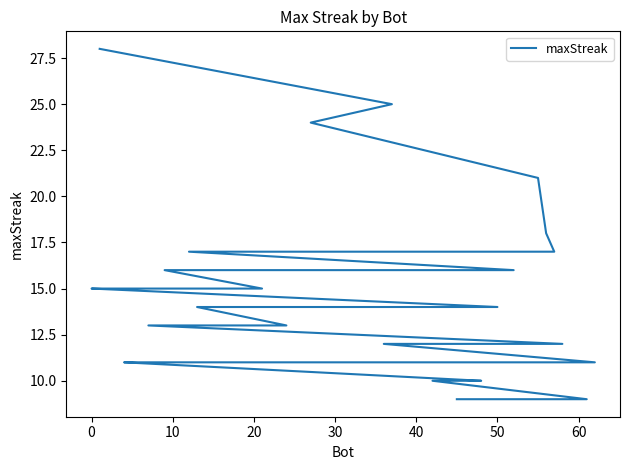

What is the average value?

14